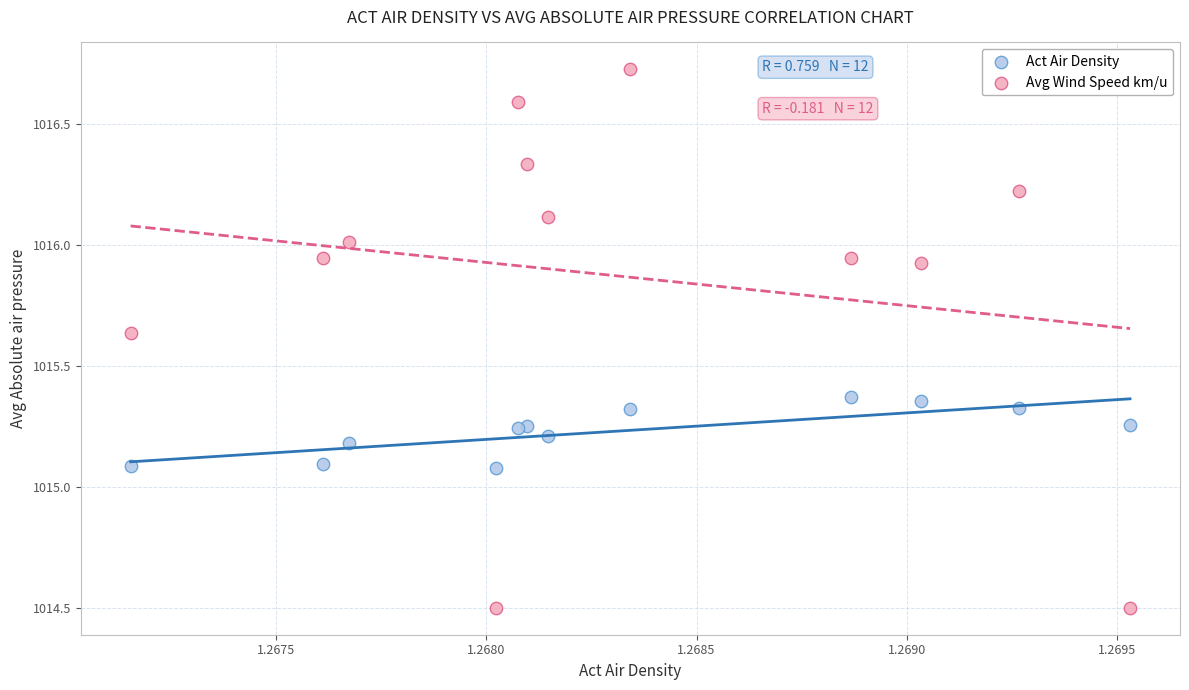

Which series reaches the minimum Y coordinate?

Avg Wind Speed km/u